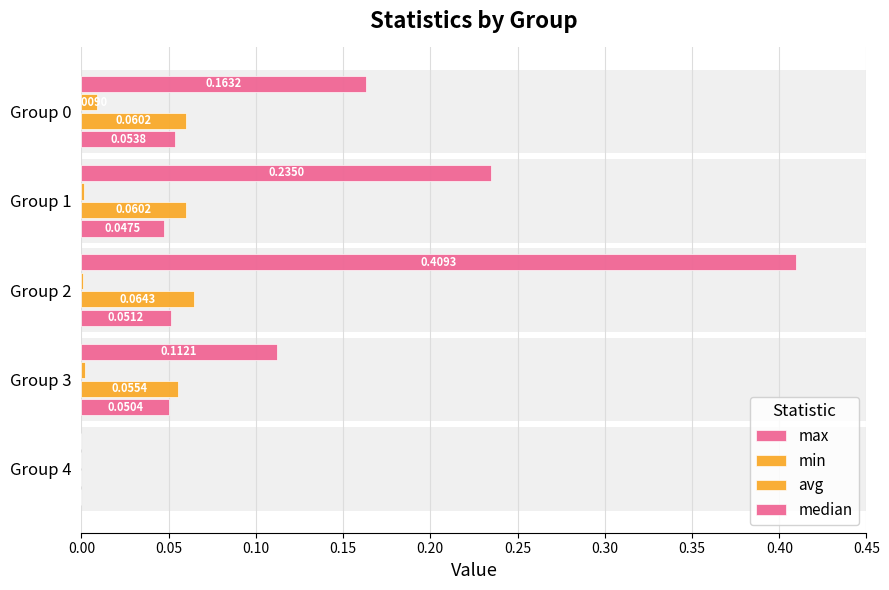

Which series has the largest range (max minus min)?

max